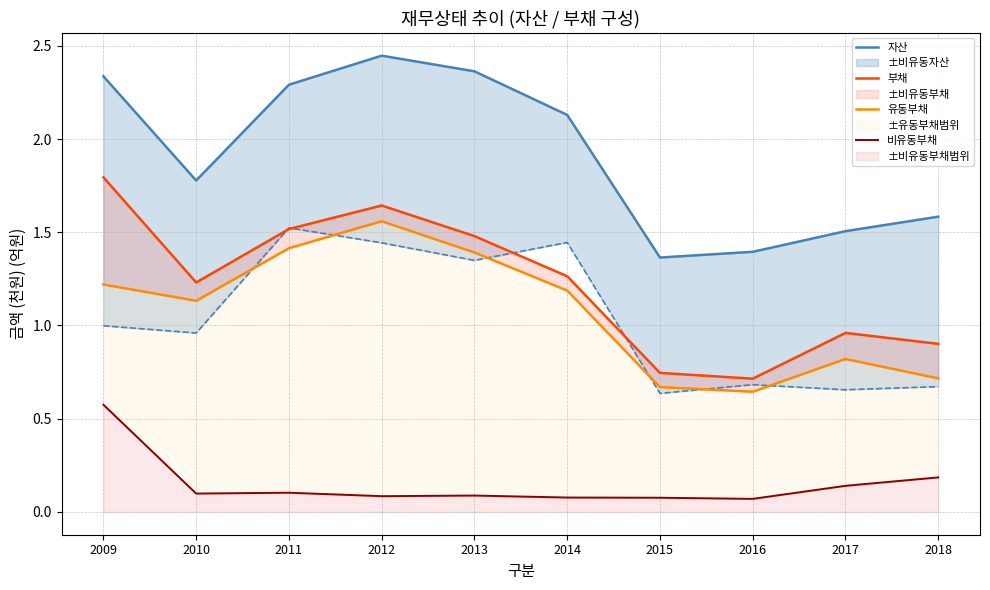

What is the minimum value shown in the chart?

0.1